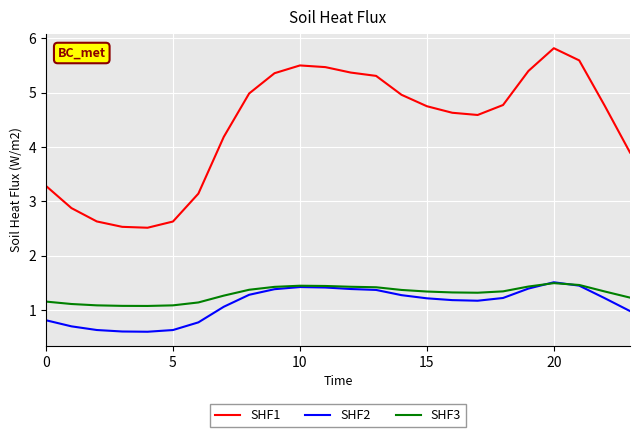

What is the average value of the SHF1 series?

4.4